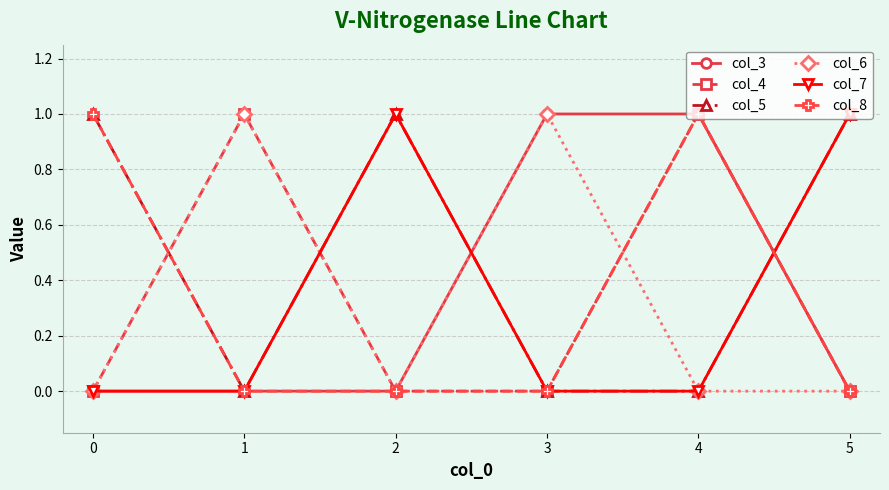

What is the sum of all col_3 values?

2